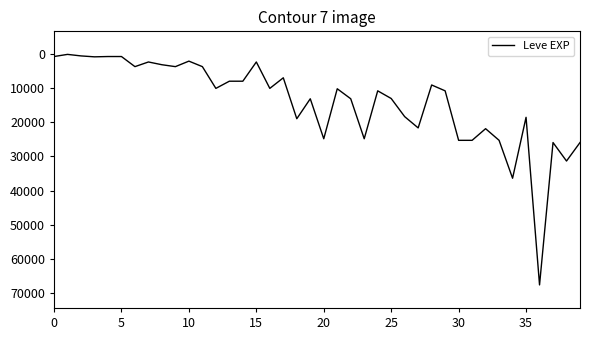

What is the maximum value shown in the chart?

67730